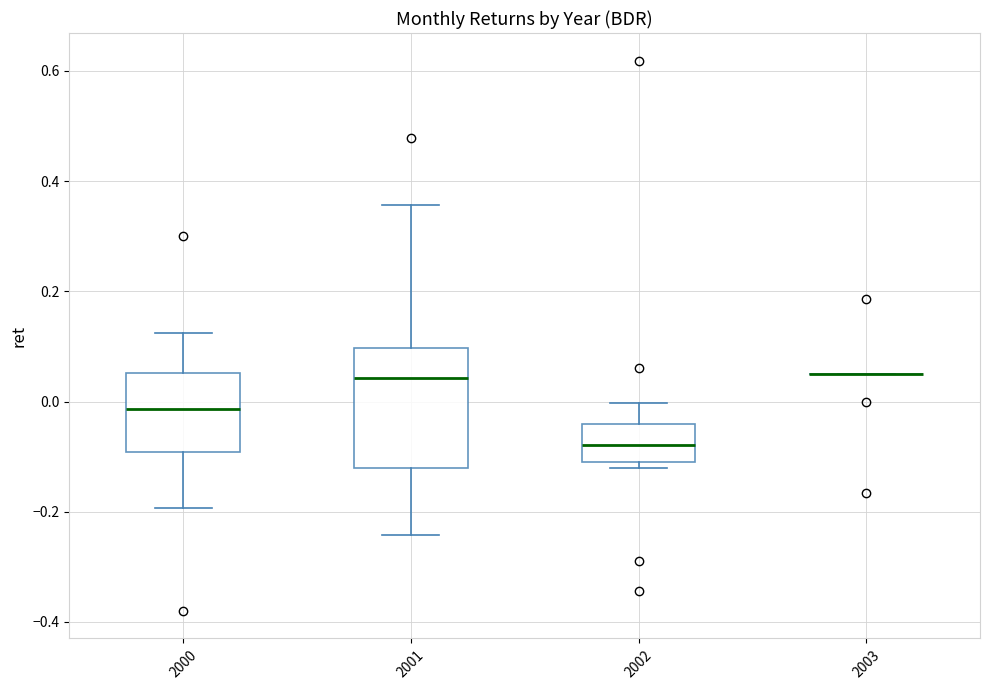

Reading left to right, transcribe this box plot: for each box, give where its median line is, the range the box spans, and where its two whiskers end, as read against the y-axis. The values are not printed on the chart, so give them approximately, as read against the axis.

2000: median -0.02, box -0.10 to 0.06, whiskers -0.20 to 0.12
2001: median 0.04, box -0.12 to 0.10, whiskers -0.24 to 0.36
2002: median -0.08, box -0.10 to -0.04, whiskers -0.12 to 0.00
2003: box collapsed to a line at 0.06, whiskers 0.06 to 0.06